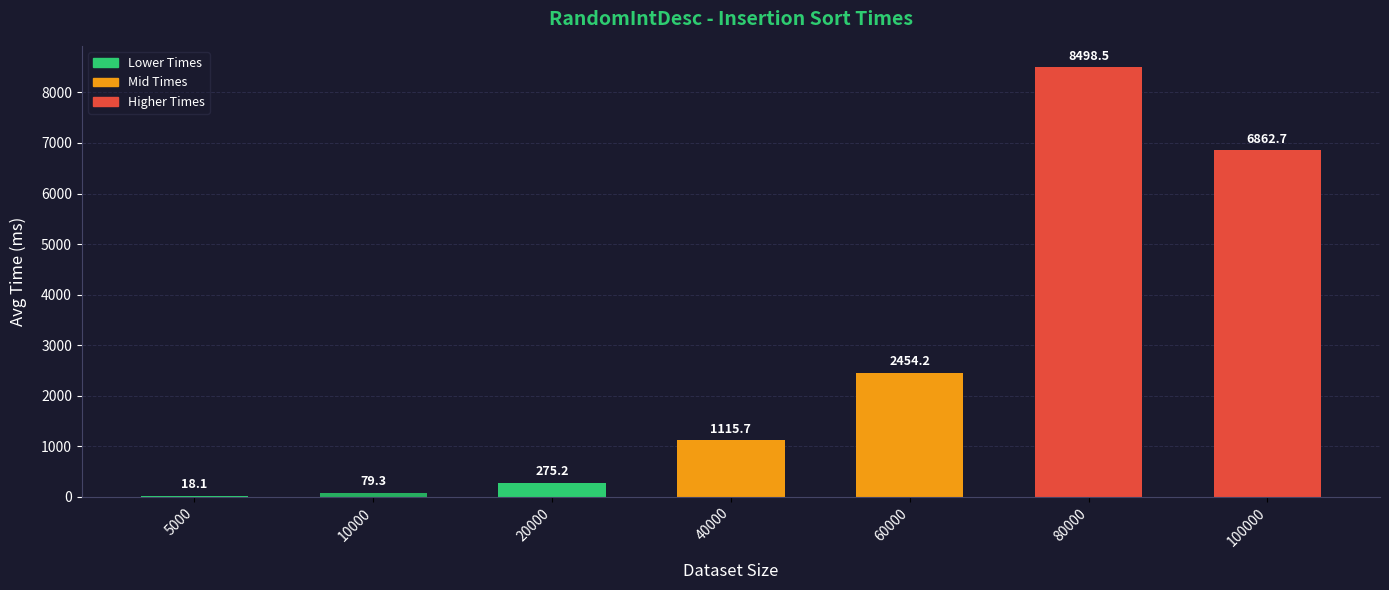

Reading right to left, what are all the values shown in this chart?

100000=6862.7	80000=8498.5	60000=2454.2	40000=1115.7	20000=275.2	10000=79.3	5000=18.1